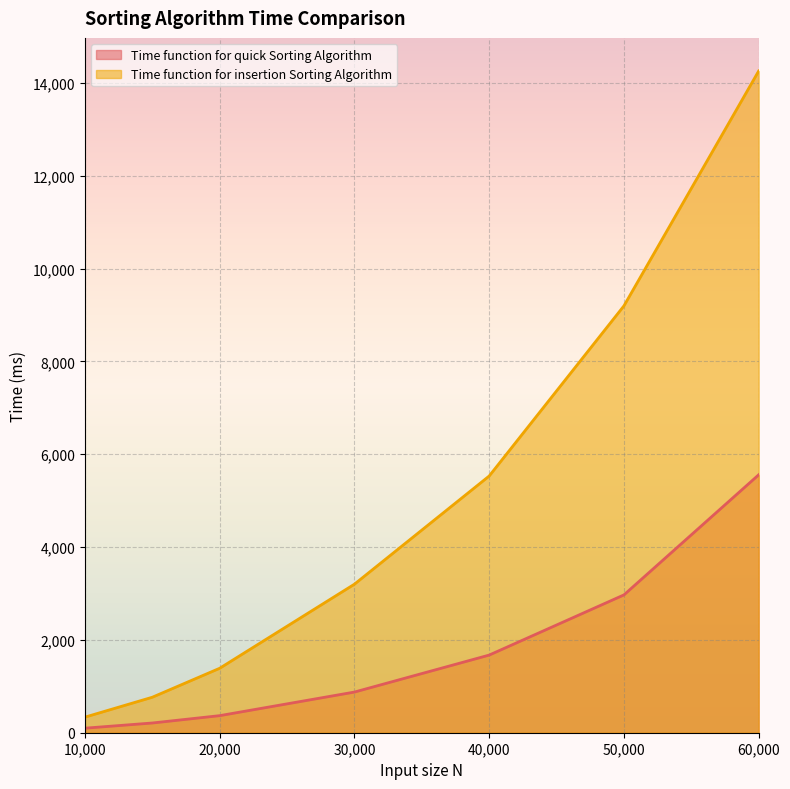

Which category has the lowest value in the Time function for quick Sorting Algorithm series?

10000